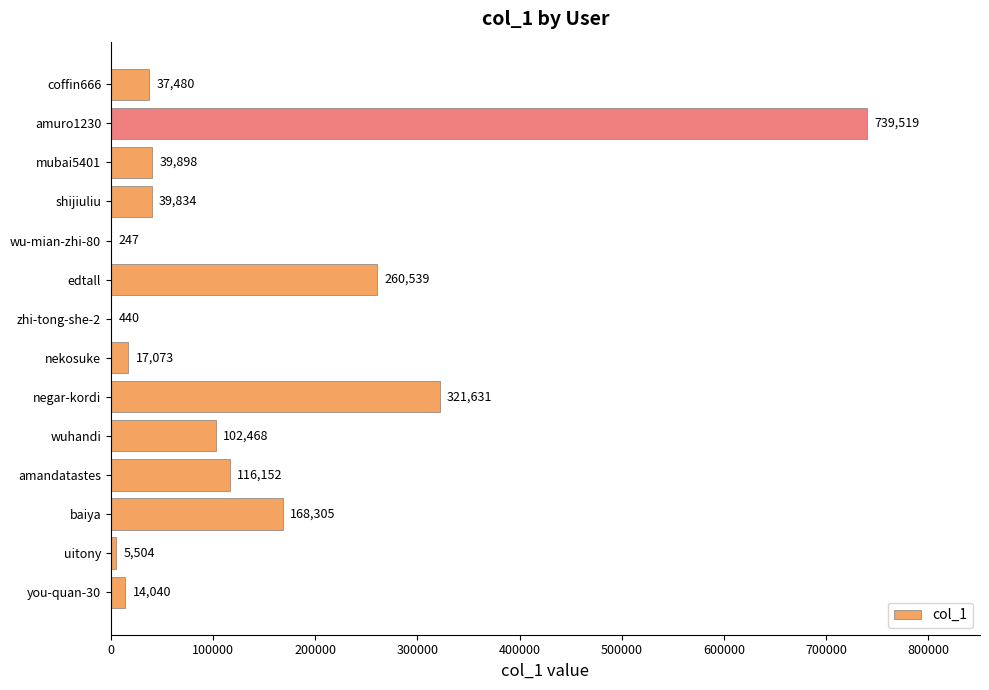

Are the bars horizontal?

Yes